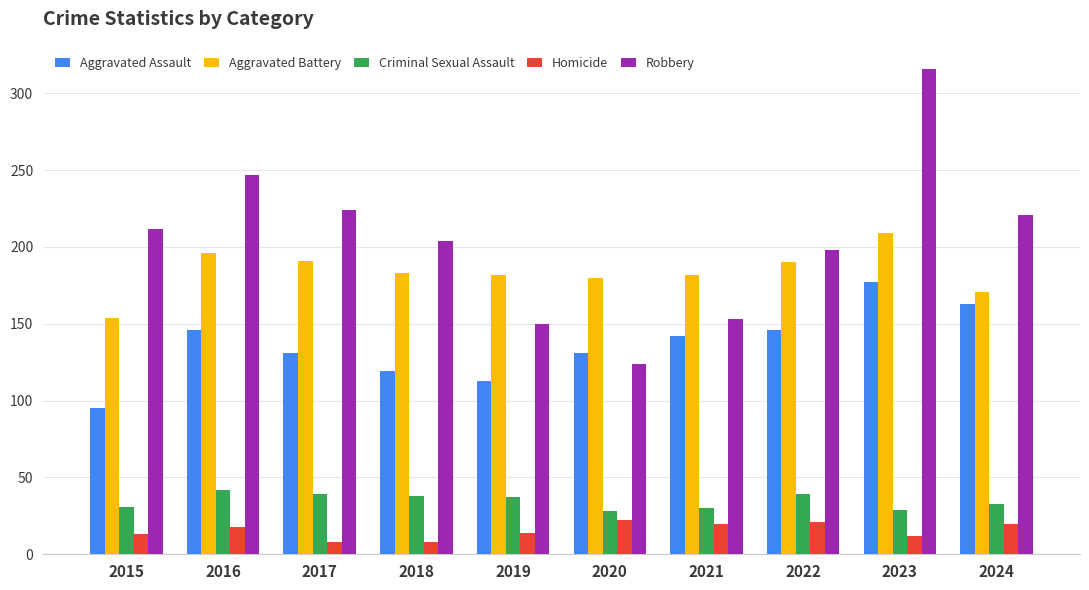

What is the sum of all Robbery values?

2049